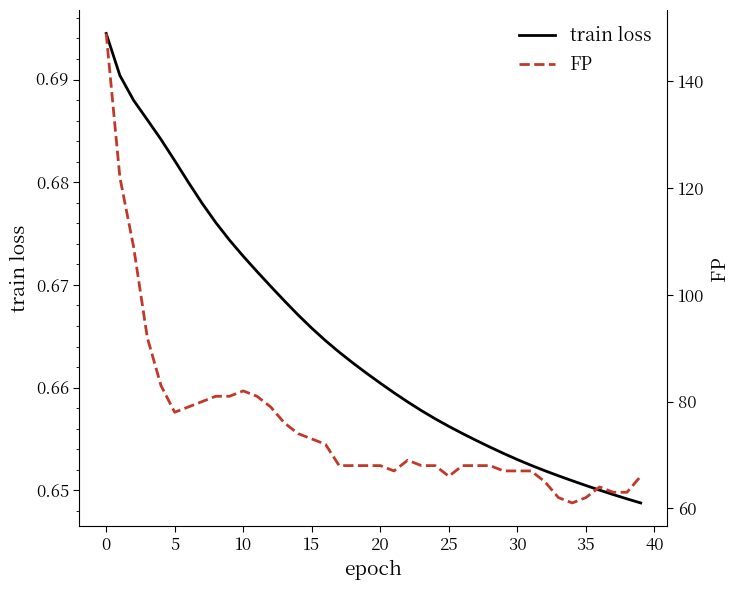

Does the chart have visible grid lines?

No